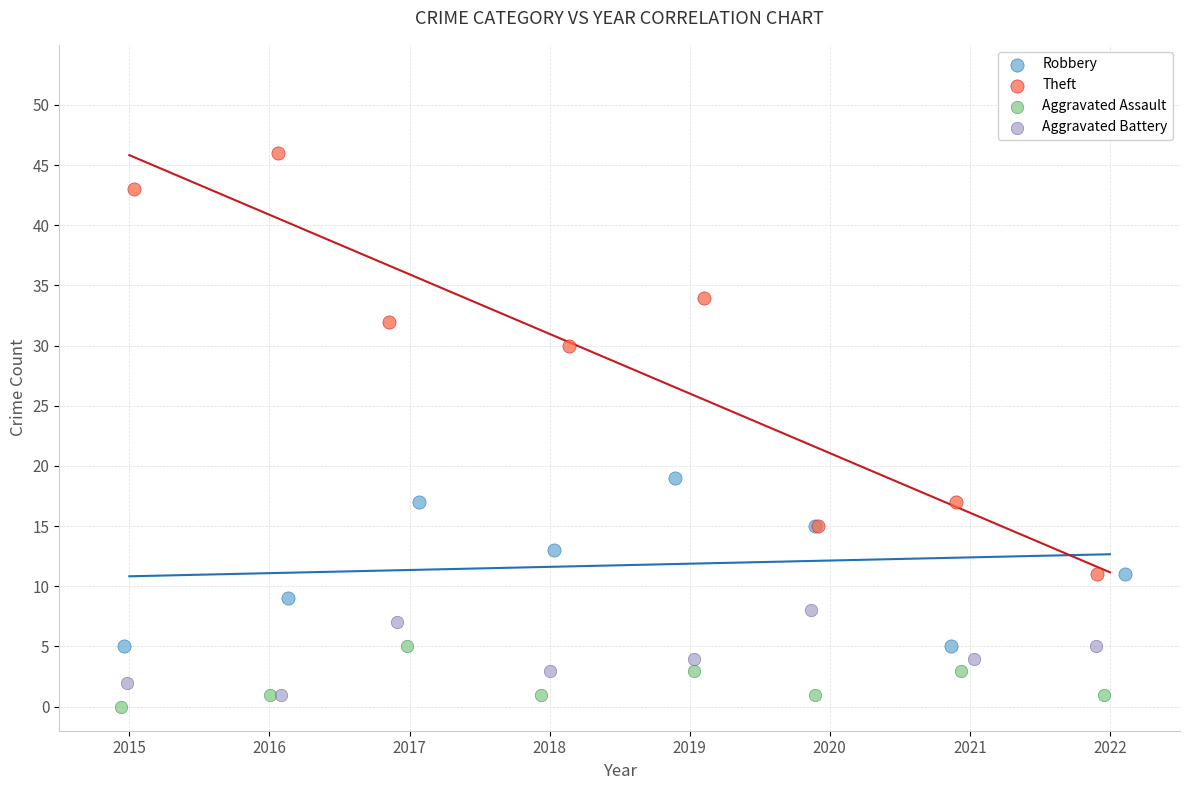

Which series reaches the maximum Y coordinate?

Theft